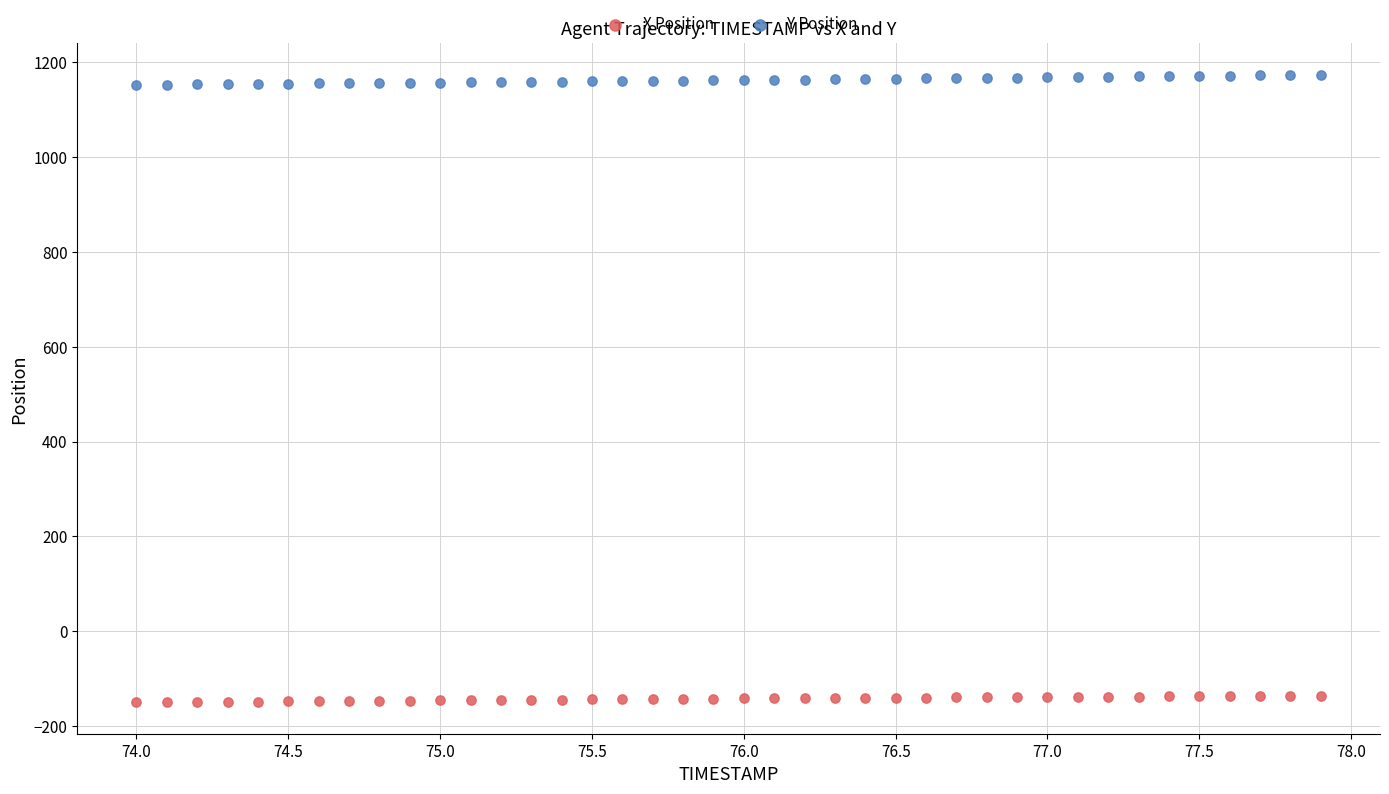

Which series reaches the minimum Y coordinate?

X Position